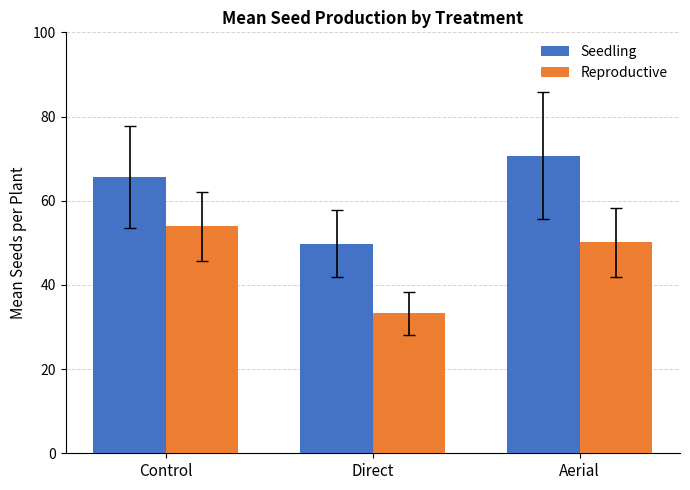

What is the minimum value shown in the chart?

33.3